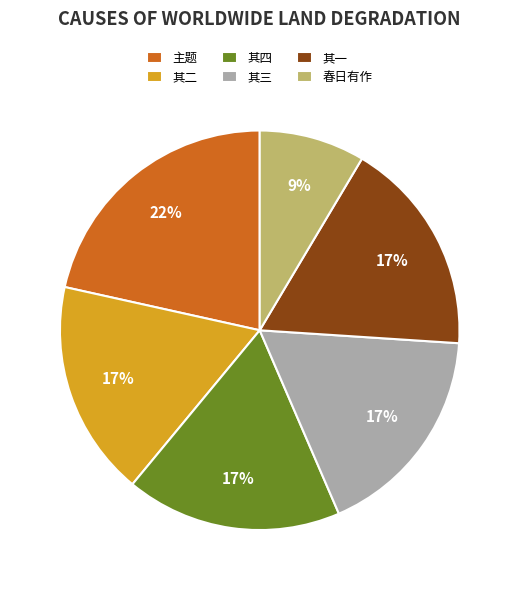

Between 其三 and 春日有作, which is larger?

其三